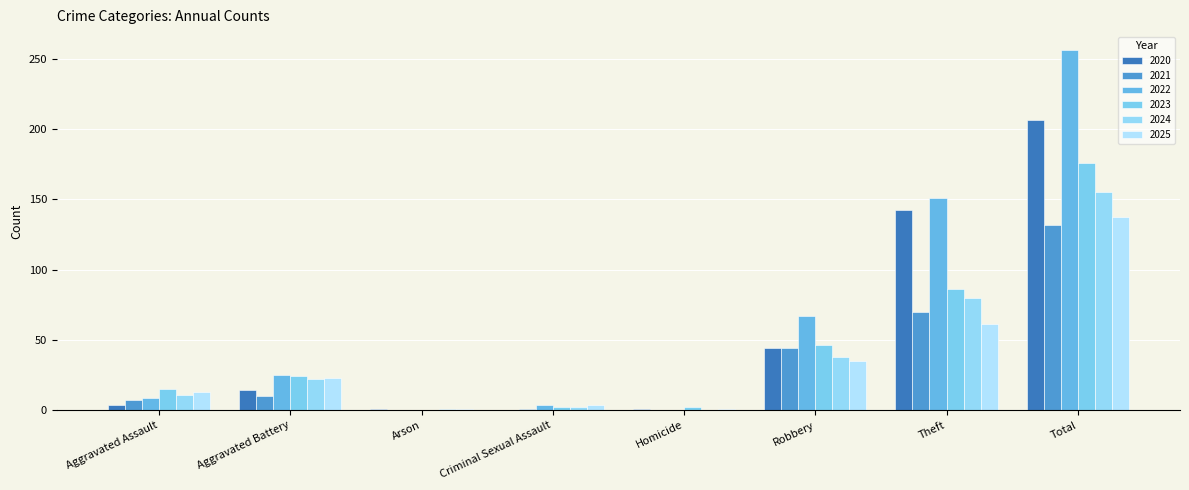

Which series has the largest range (max minus min)?

2022